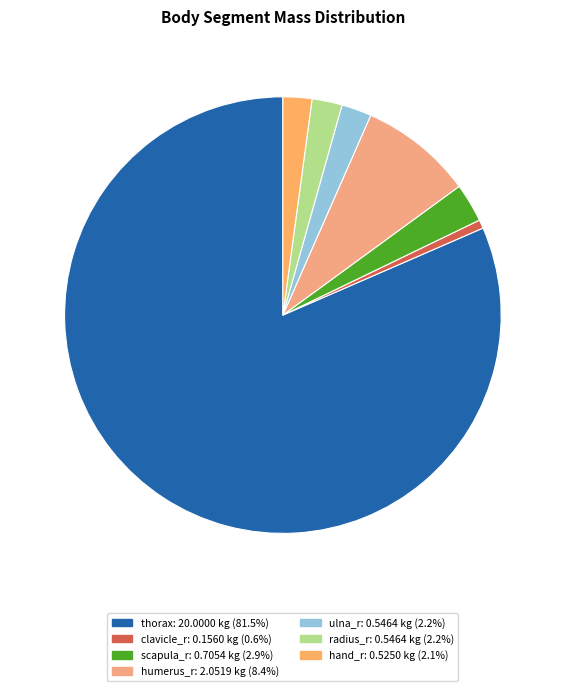

What is the change in value from scapula_r to ulna_r?

-0.2